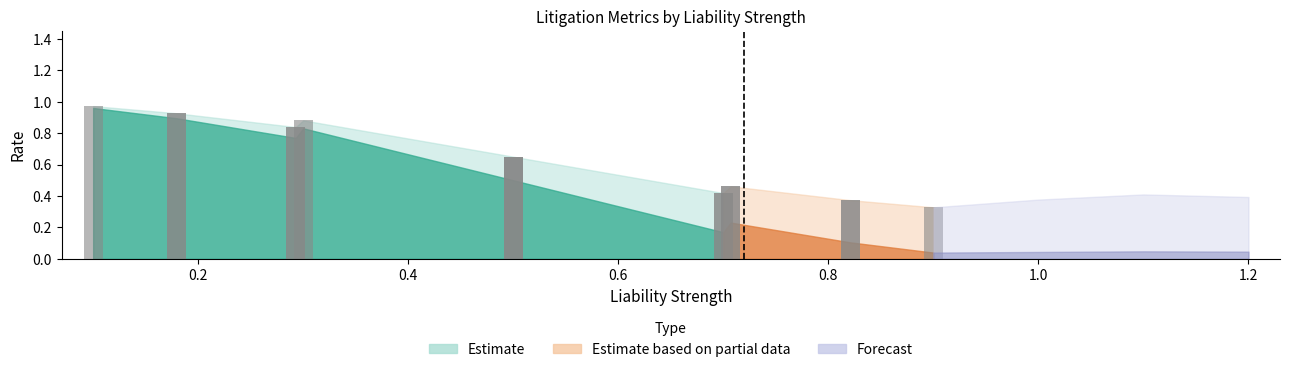

What is the sum of all values?

7.8